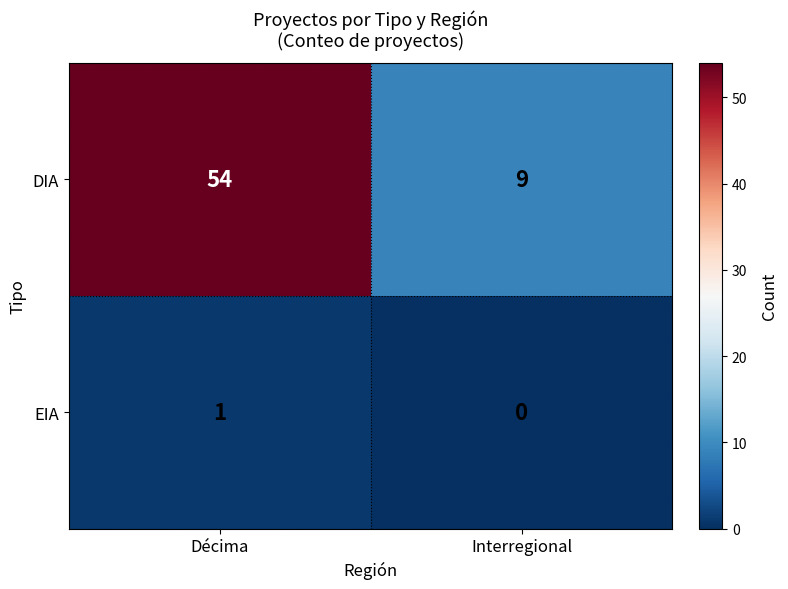

The EIA series shows 1 at Décima. True or false?

True